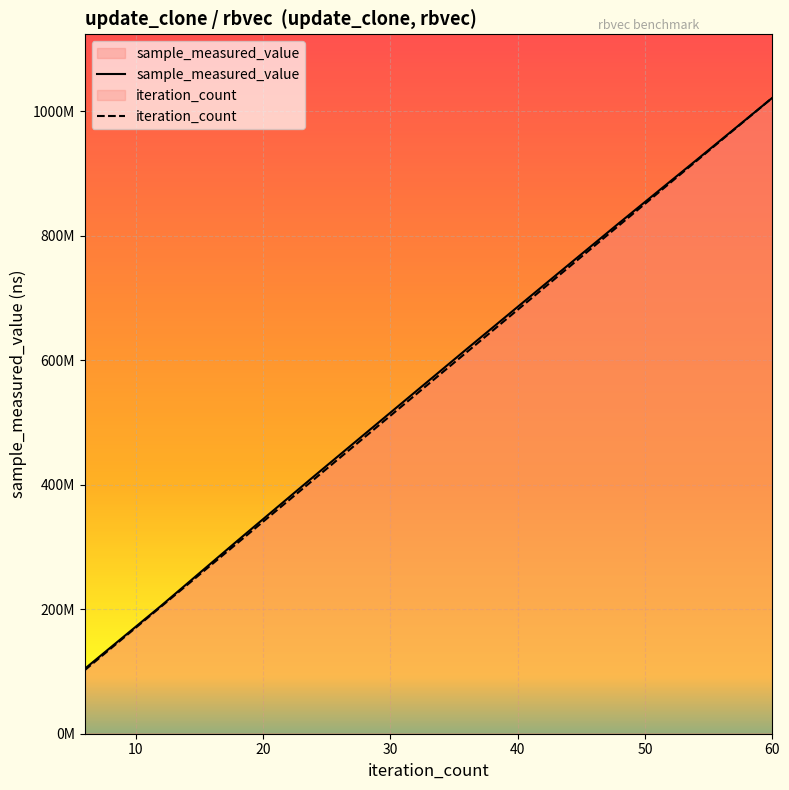

True or false: sample_measured_value and iteration_count cross at least once.

False